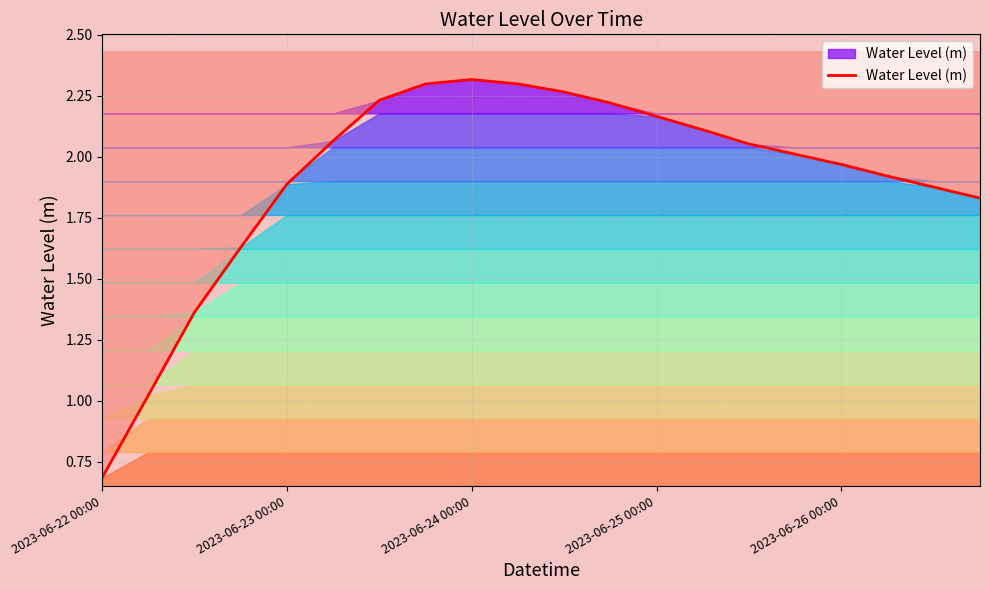

The chart shows a value of 3.3 at 10. True or false?

False